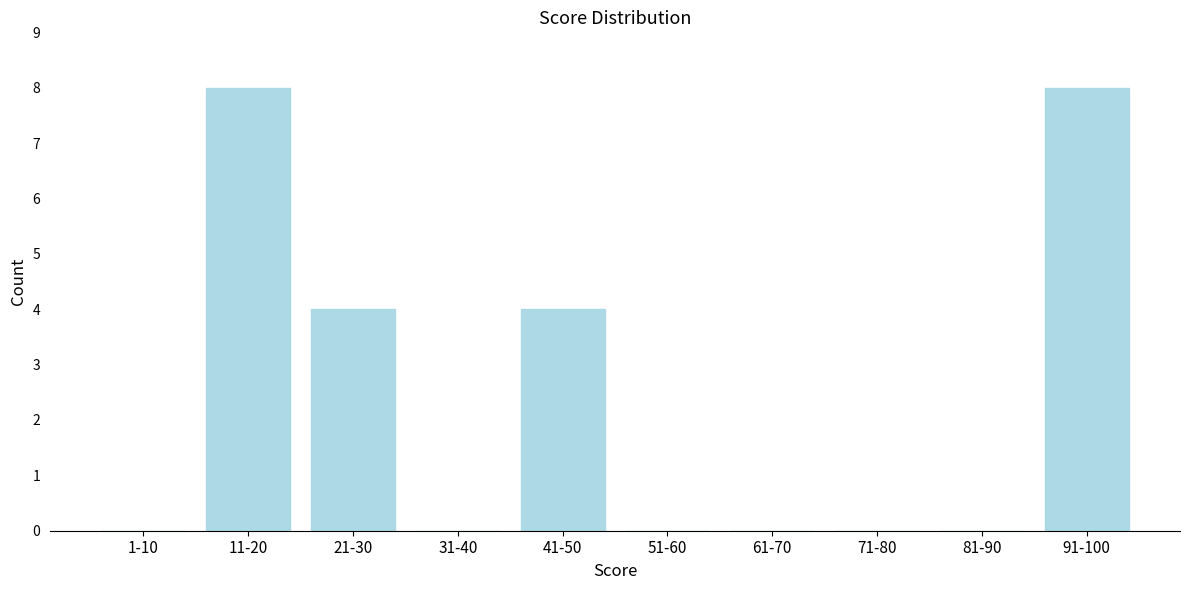

Reading left to right, extract all data points from this chart.

1-10=0	11-20=8	21-30=4	31-40=0	41-50=4	51-60=0	61-70=0	71-80=0	81-90=0	91-100=8